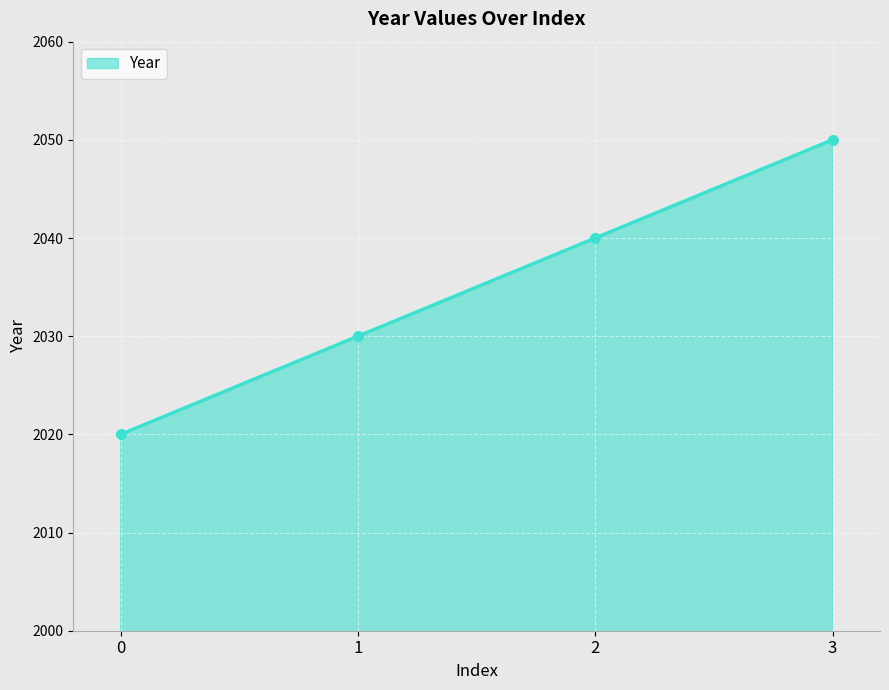

Rank the categories by value from lowest to highest.

0, 1, 2, 3